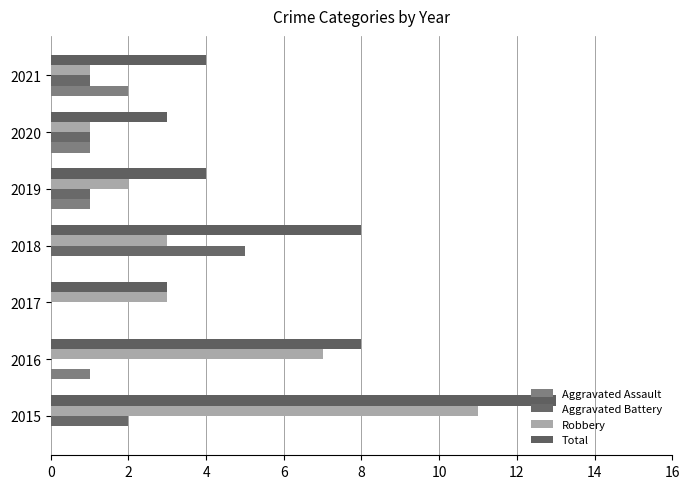

How many data points does each series have?

7